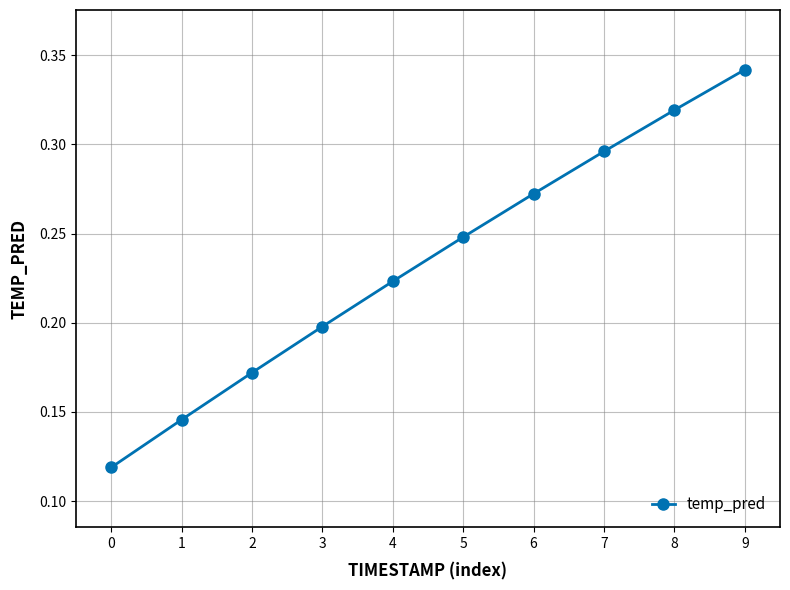

Which has a higher value, 5 or 8?

8